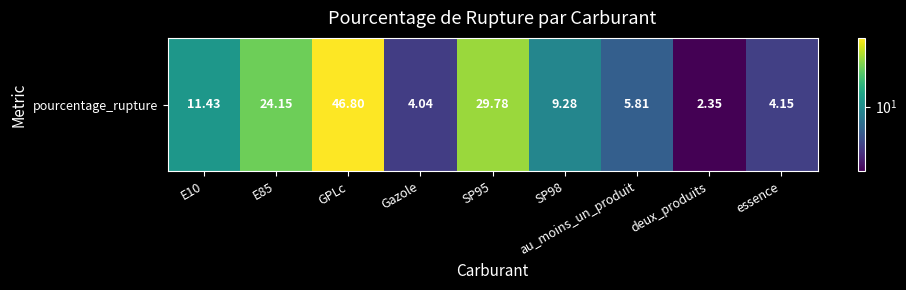

Is it true that the value at E85 is 10.7?

False